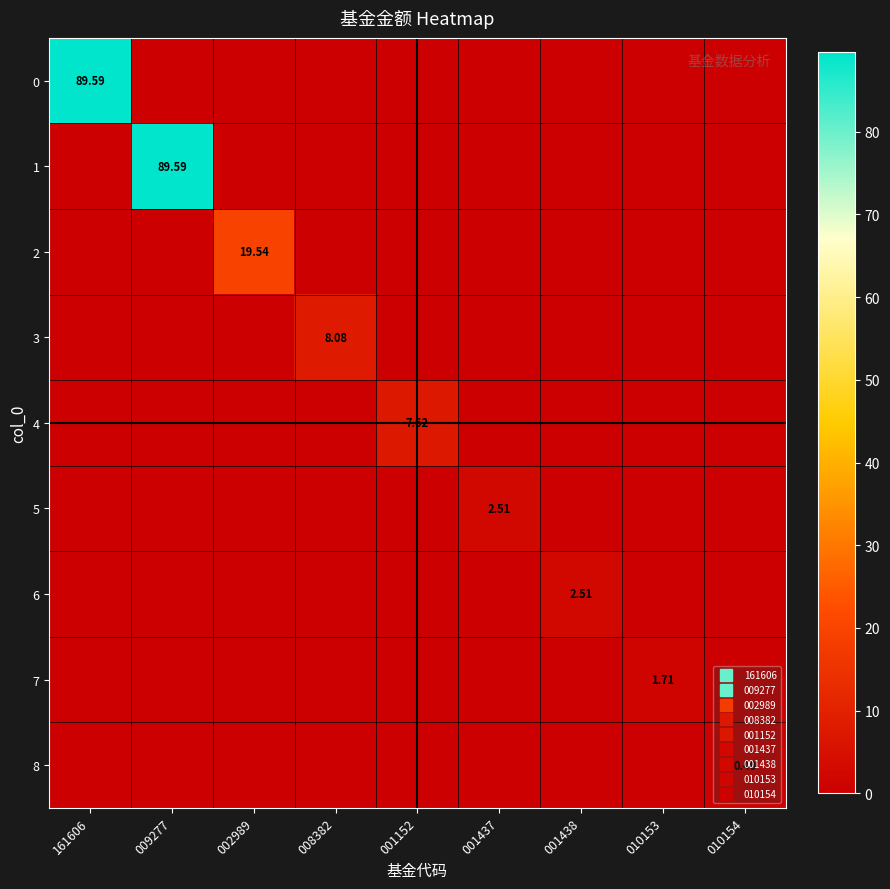

At how many categories does at least one series exceed 1?

8